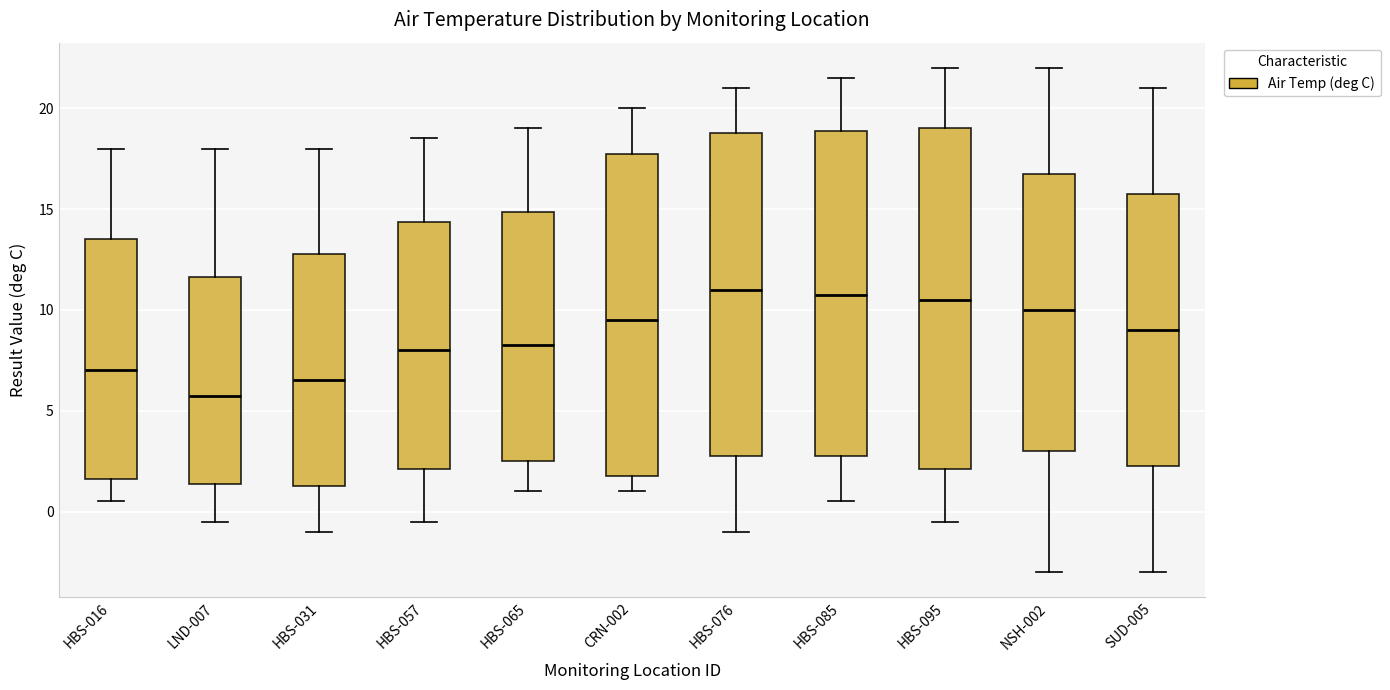

Comparing the boxes themselves (not the whiskers), which one is the tallest?

HBS-095